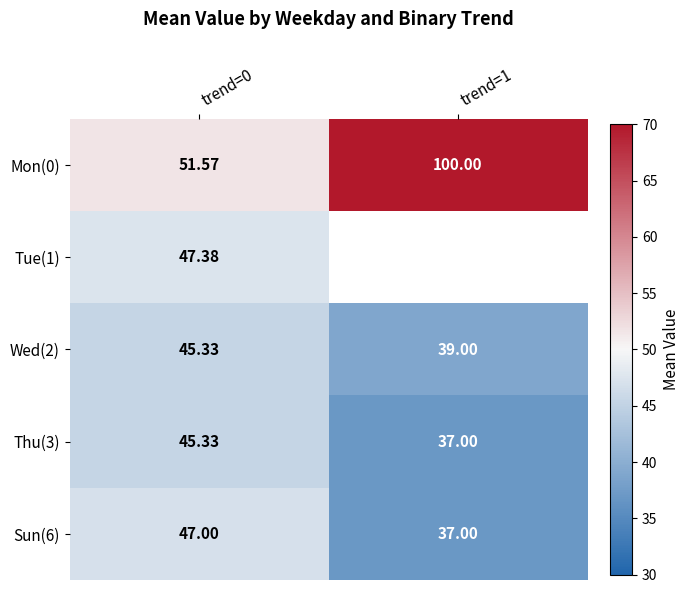

At how many categories does at least one series exceed 94?

1